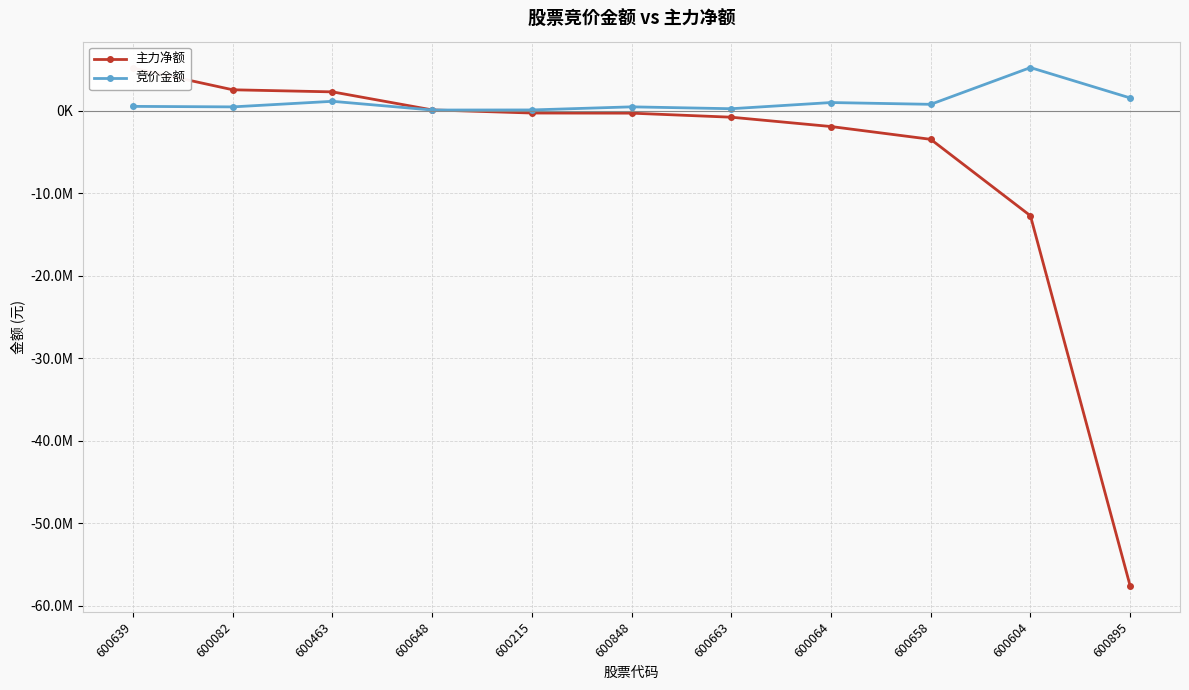

Rank the series at 600082 from lowest to highest value.

竞价金额, 主力净额